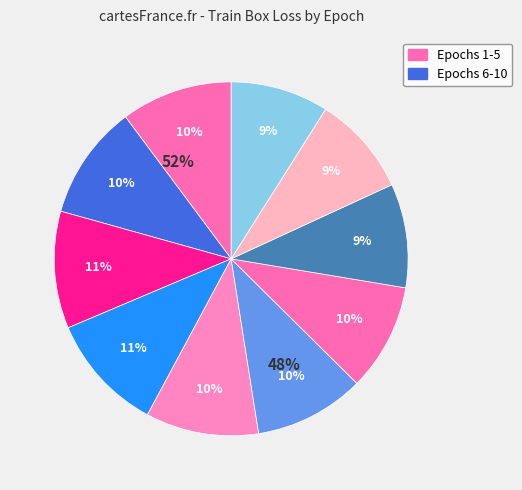

Does 5 account for over 50% of the chart?

No